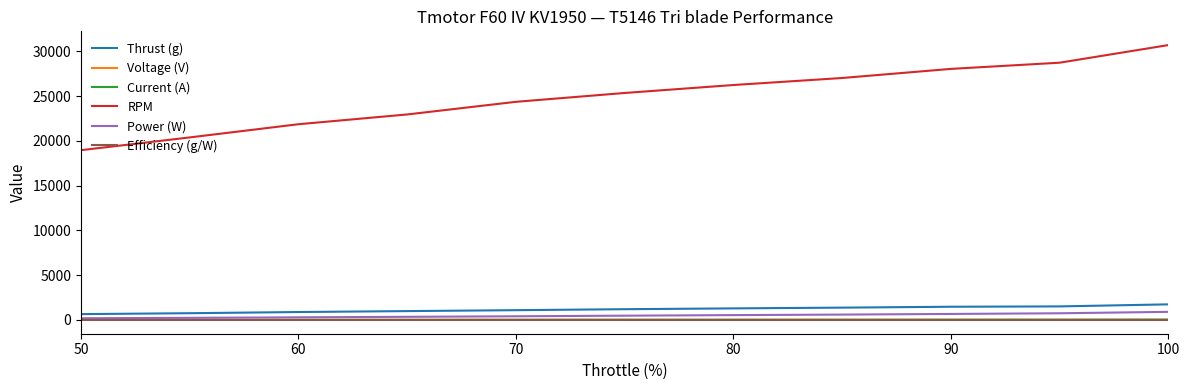

What is the greatest value displayed?

30711.0